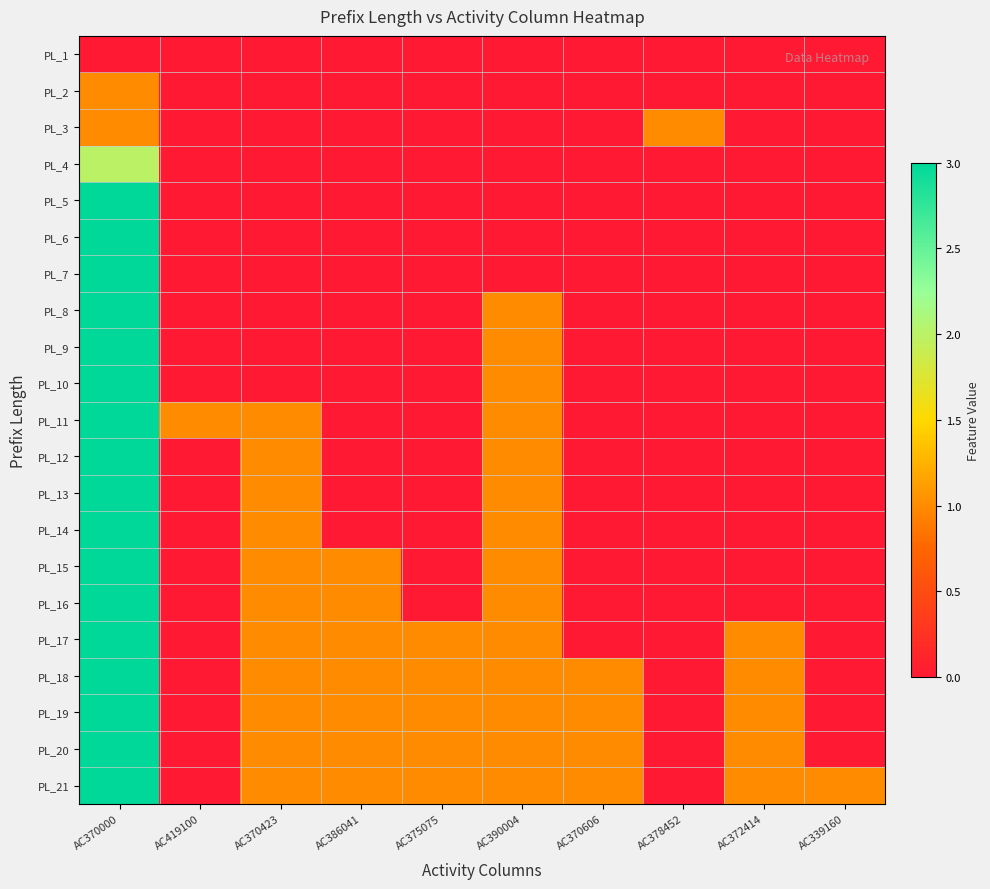

Between AC370423 and AC378452, which is larger?

AC370423